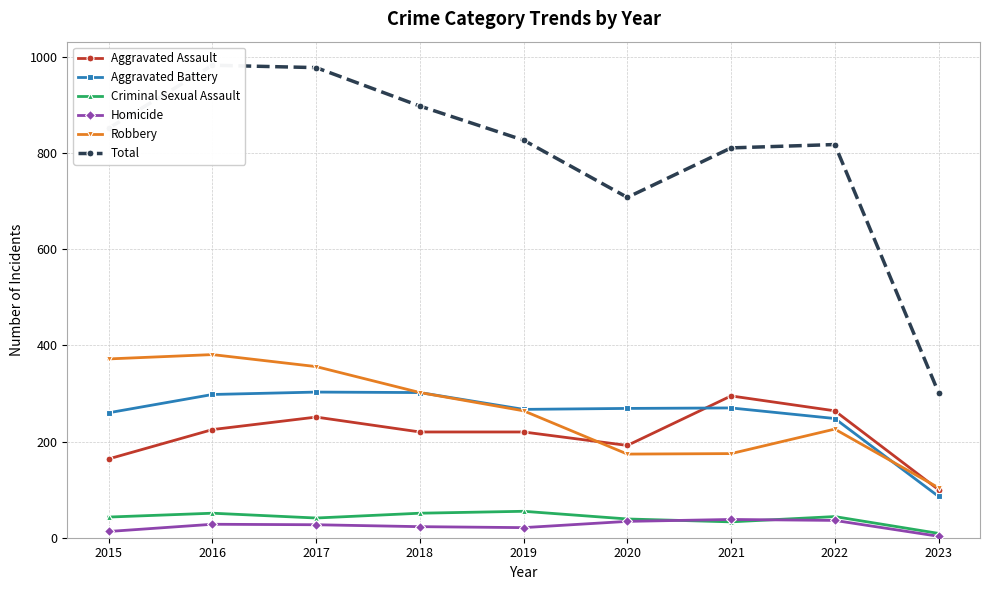

Is this an area chart (filled region under the line)?

No